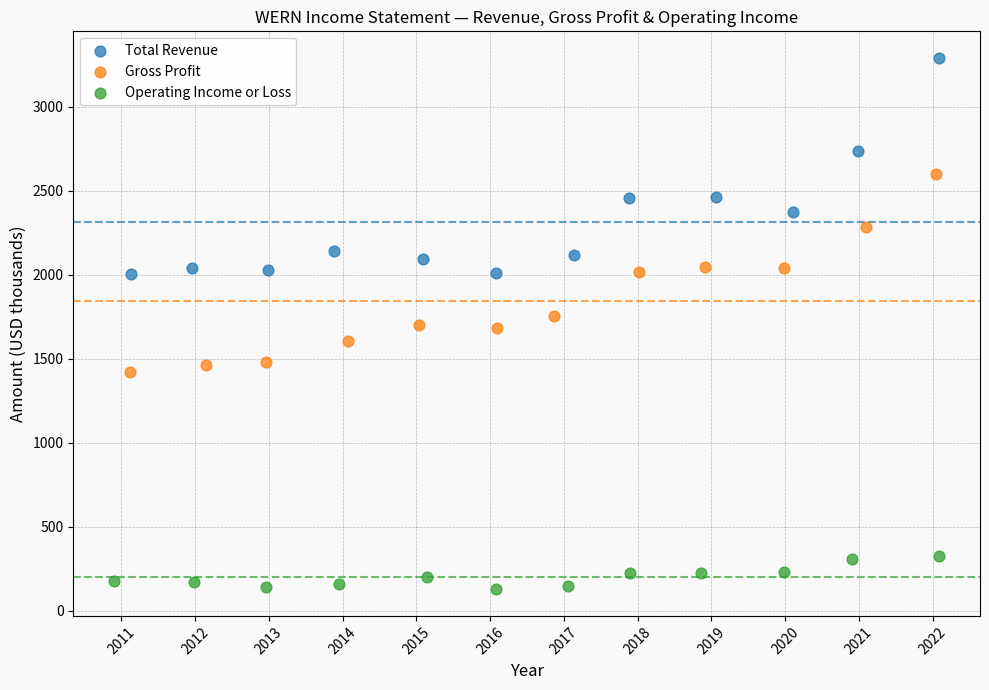

Which series contains the highest Y value?

Total Revenue